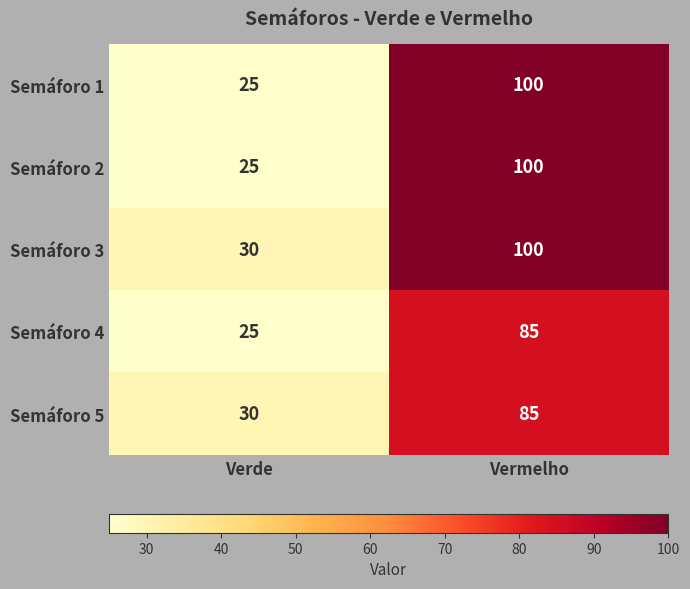

Which label corresponds to the smallest value in the chart?

Verde